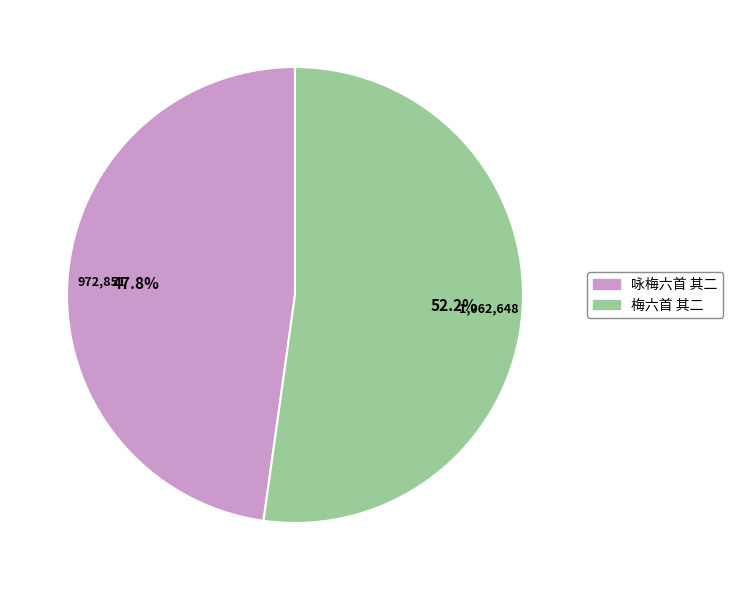

What is the total percentage of 咏梅六首 其二 and 梅六首 其二?

100.0%